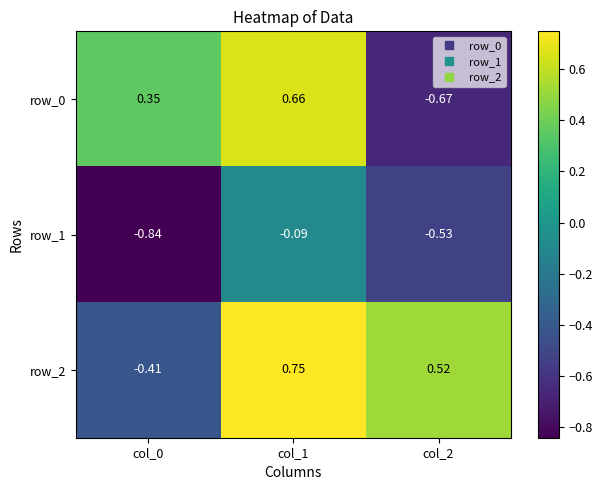

What is the total value across all series at col_0?

-0.9